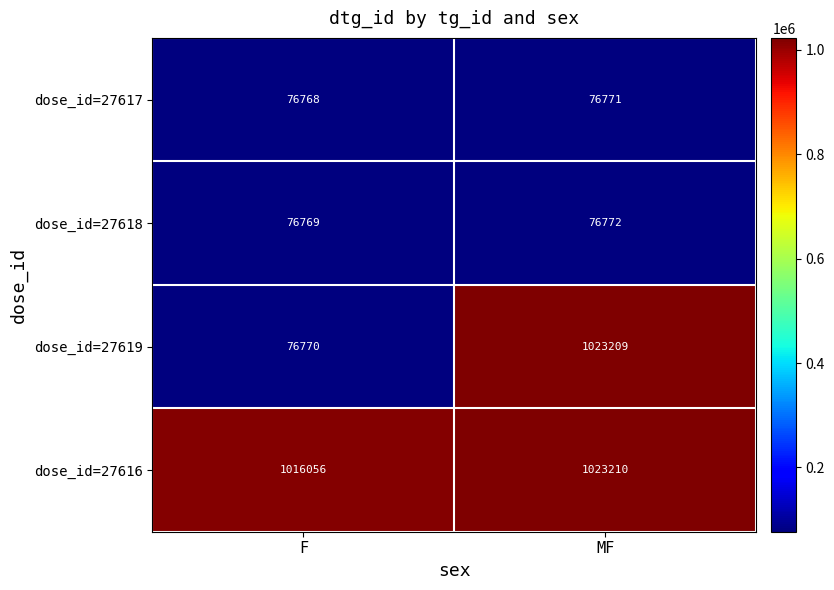

What is the maximum value shown in the chart?

1023210